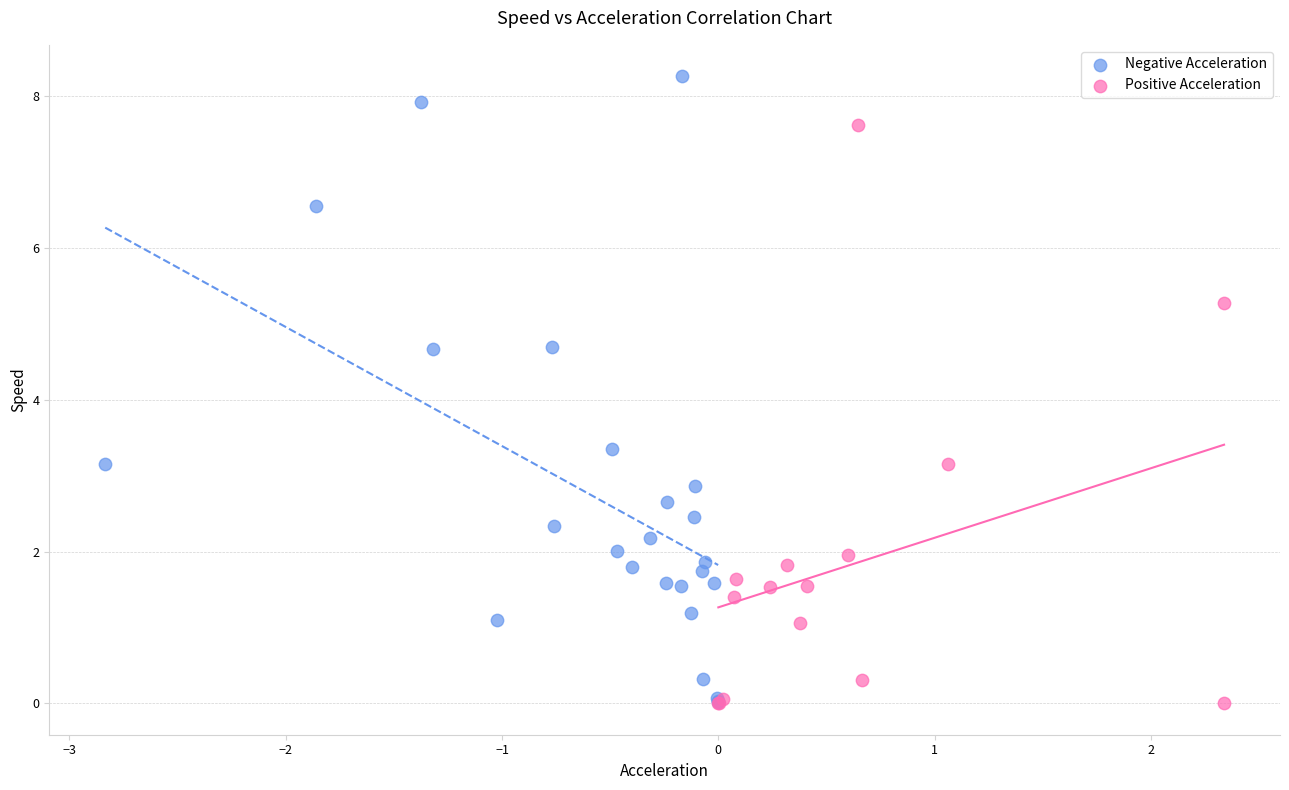

Which series reaches the maximum Y coordinate?

Negative Acceleration